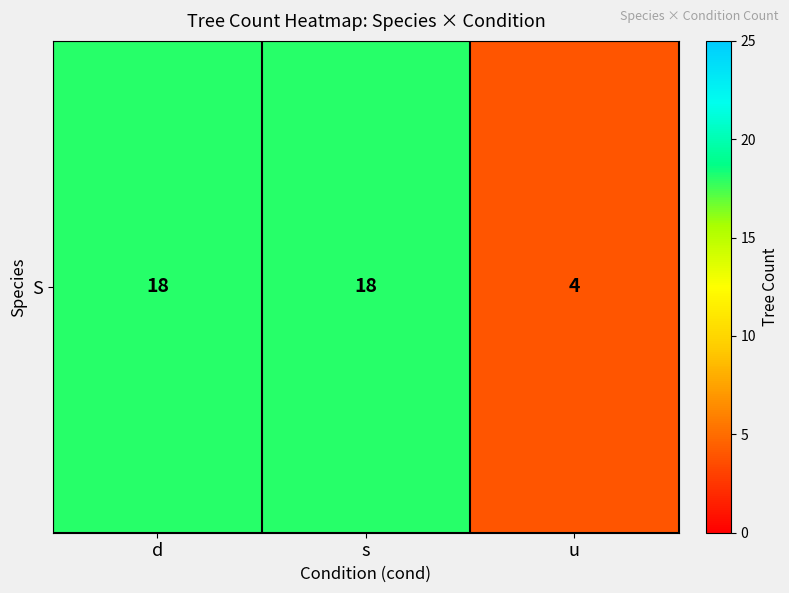

Read the value at u, to the nearest 5.

5